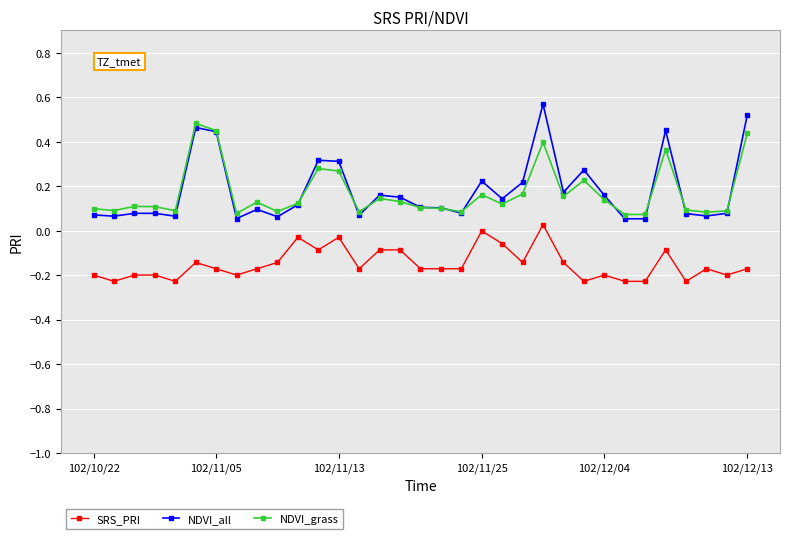

In NDVI_grass, how many points are lower than both neighbors (excluding endpoints)?

10